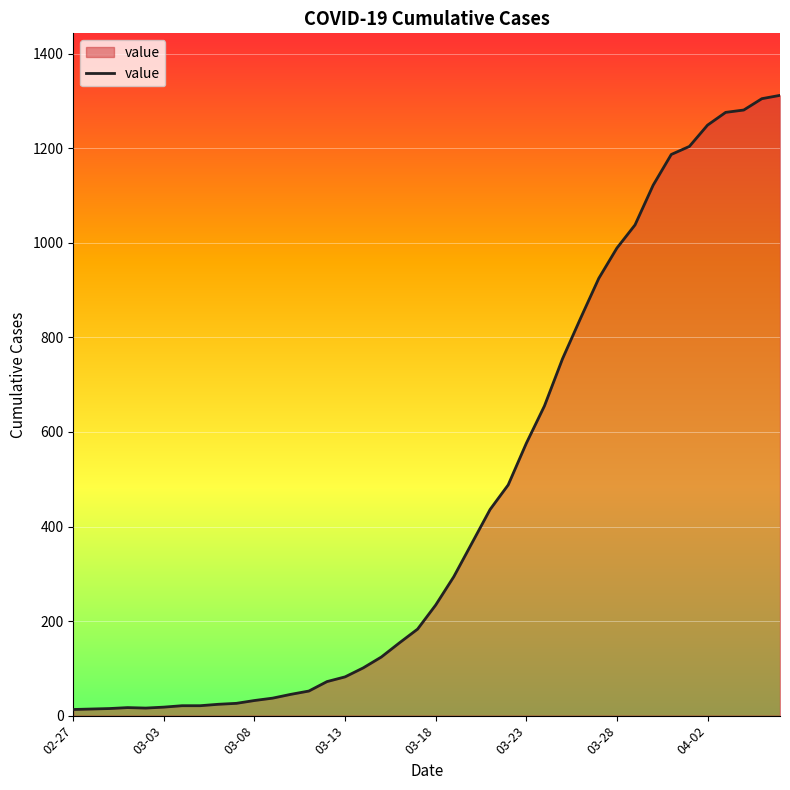

What is the maximum value shown in the chart?

1312